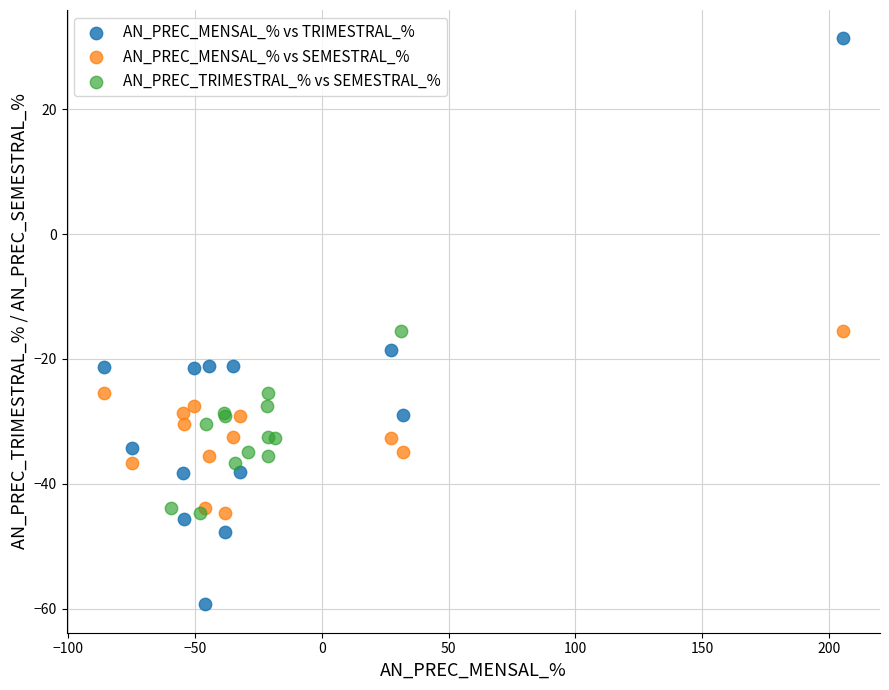

Which series contains the lowest Y value?

AN_PREC_MENSAL_% vs TRIMESTRAL_%